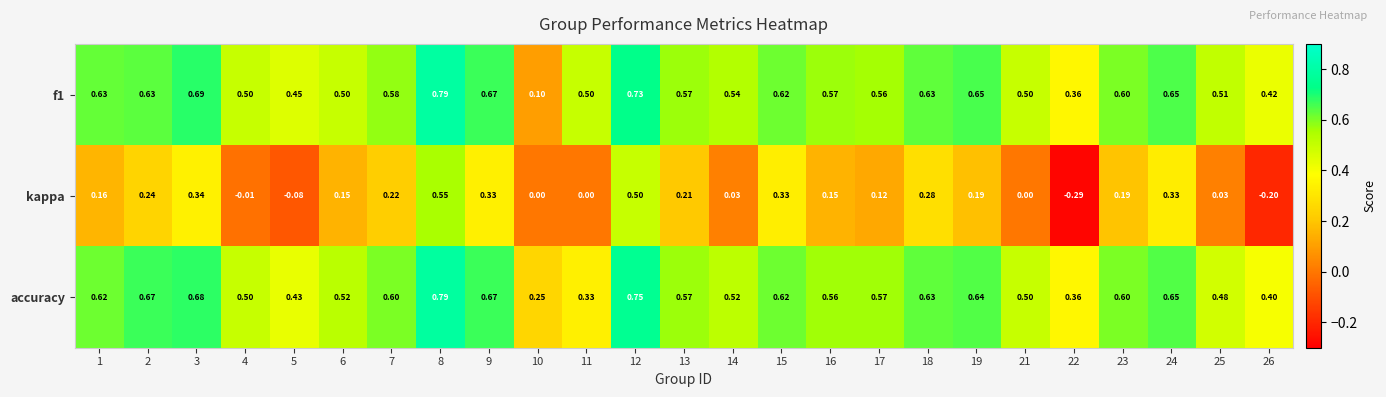

Is the value of kappa at 19 greater than the value of accuracy at 18?

No